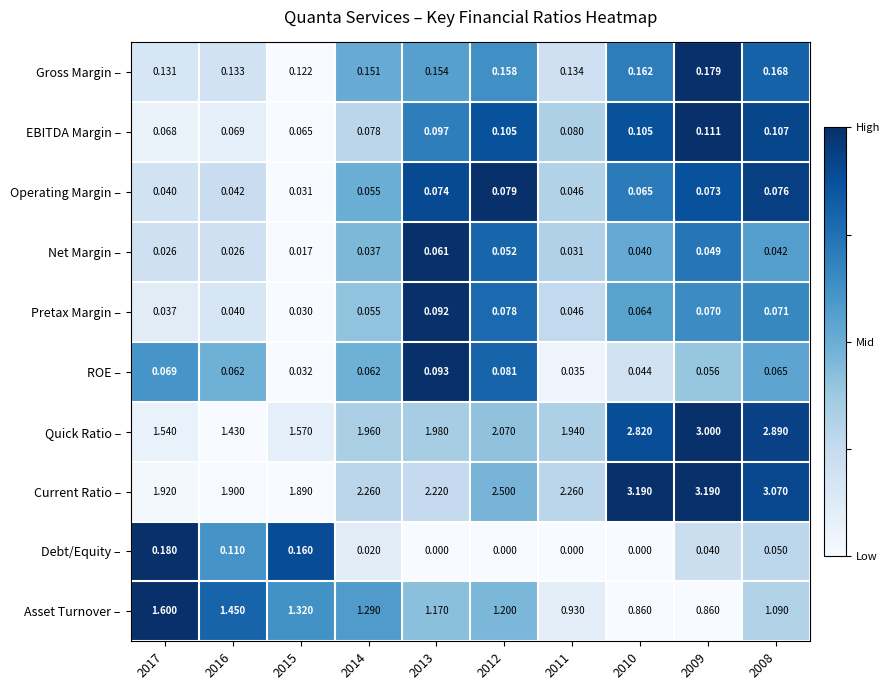

At 2015, list the series in order from largest to smallest.

Current Ratio –, Quick Ratio –, Asset Turnover –, Debt/Equity –, Gross Margin –, EBITDA Margin –, ROE –, Operating Margin –, Pretax Margin –, Net Margin –